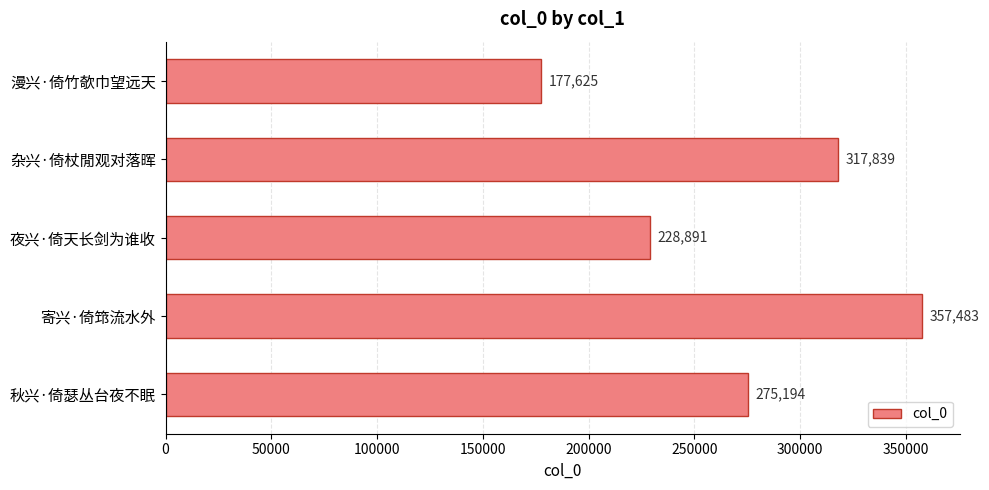

What is the difference between the maximum and minimum values?

179858